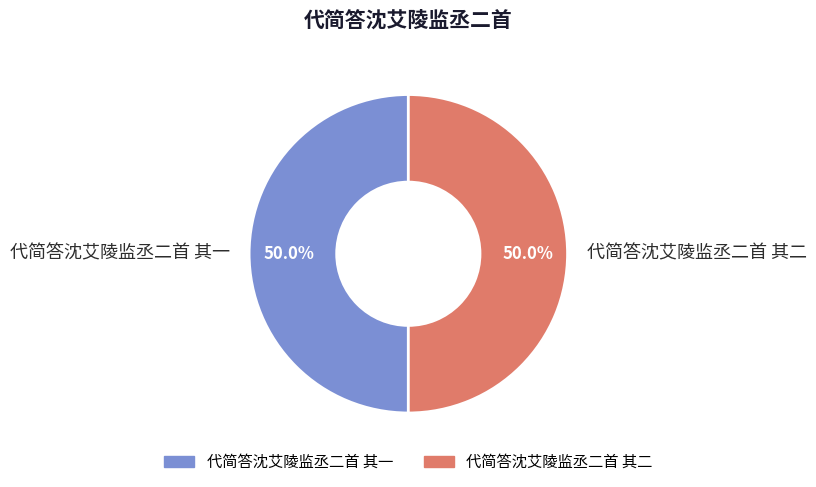

How much of the chart is everything except 代简答沈艾陵监丞二首 其二?

50.0%